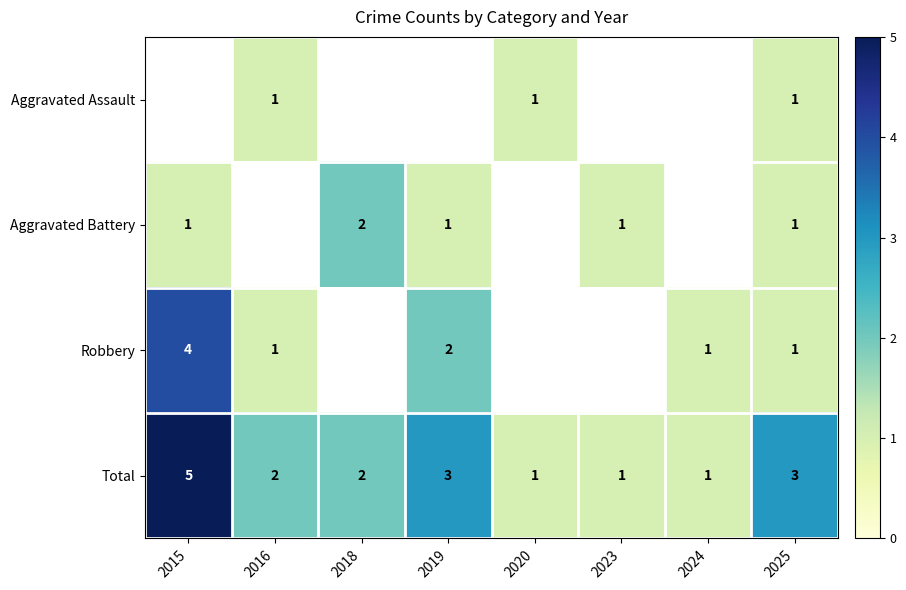

The value of Robbery at 2019 is 3. True or false?

False